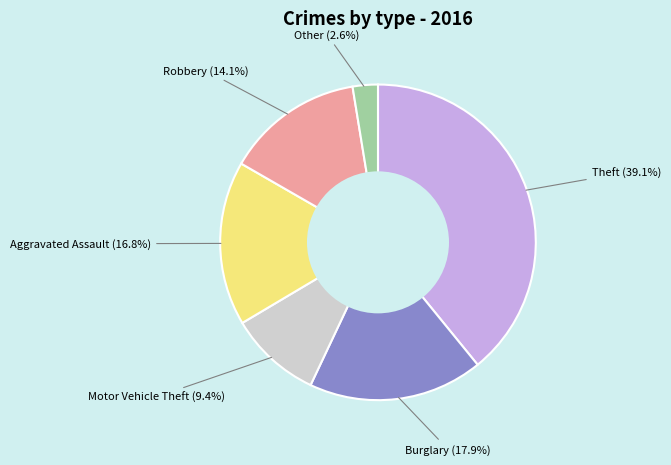

Does any single category account for the majority?

No